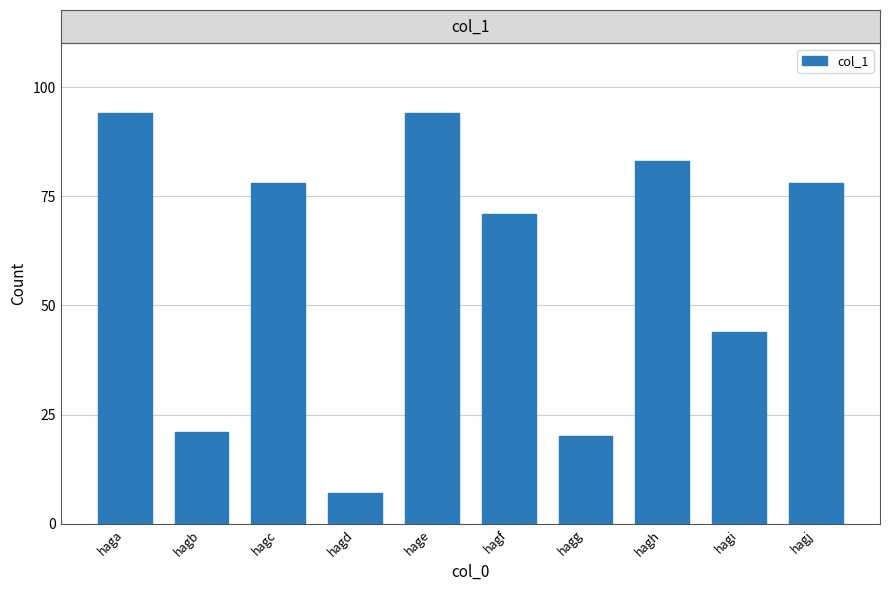

What is the sum of the values at haga and hagj?

172